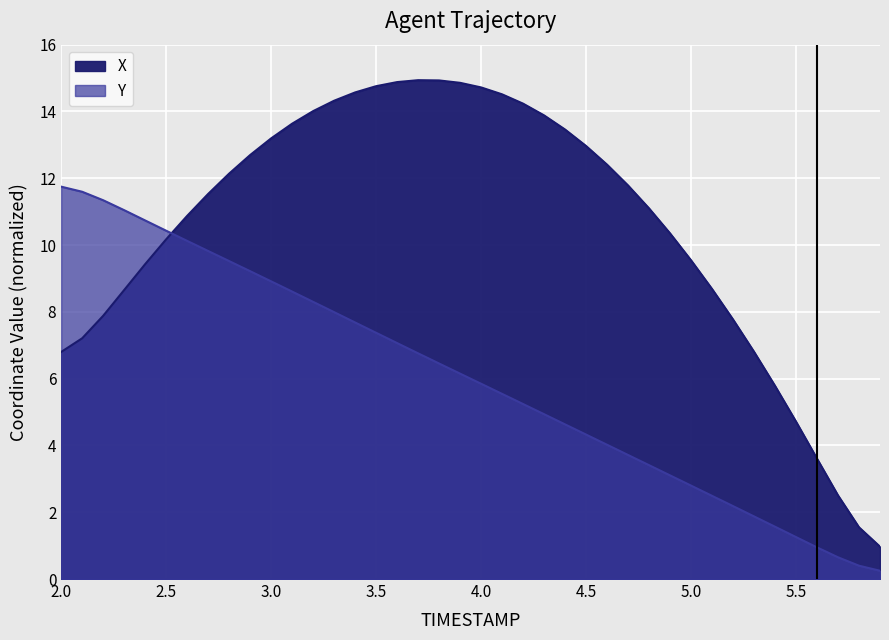

Which category has the lowest value in the Y series?

5.9